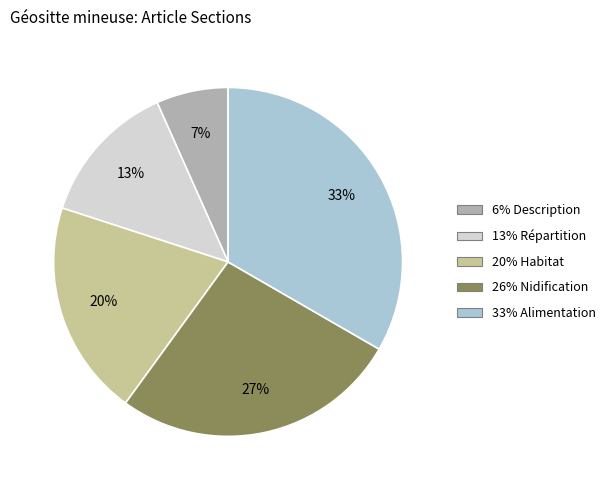

Is there any slice that represents more than half of the pie?

No